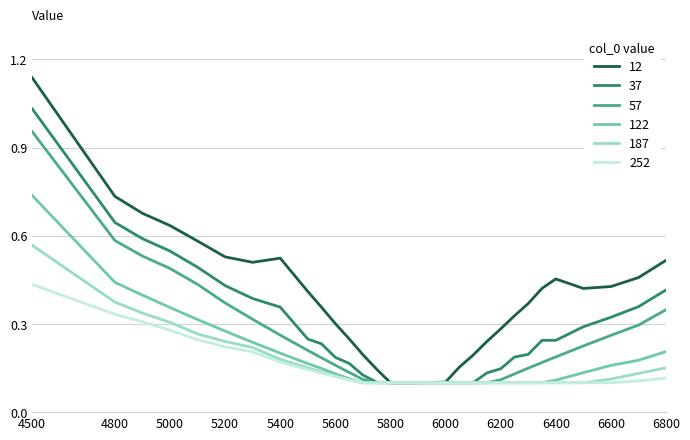

Which series has the largest total across all categories?

12